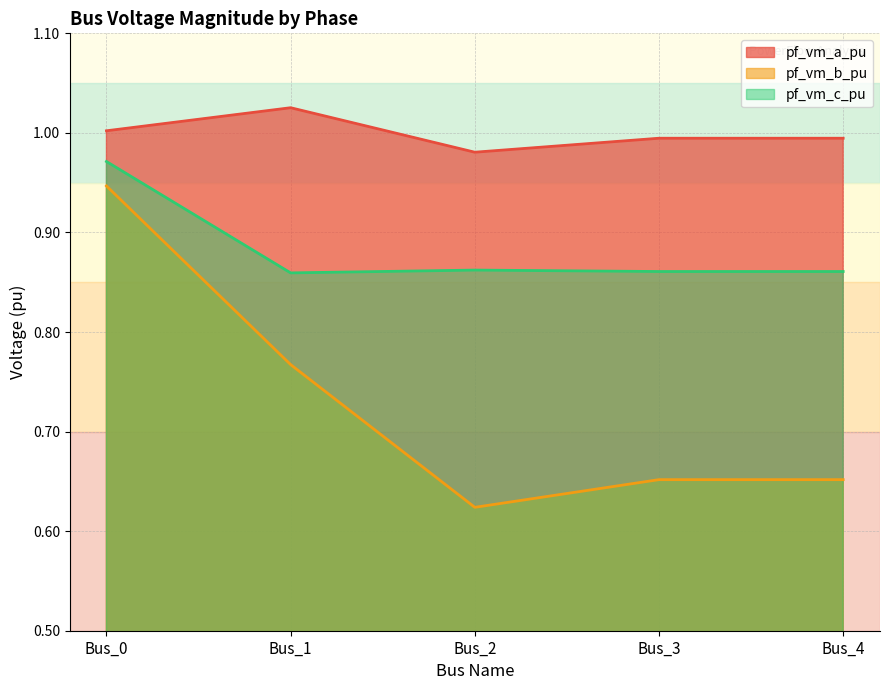

At how many categories does at least one series exceed 0?

5